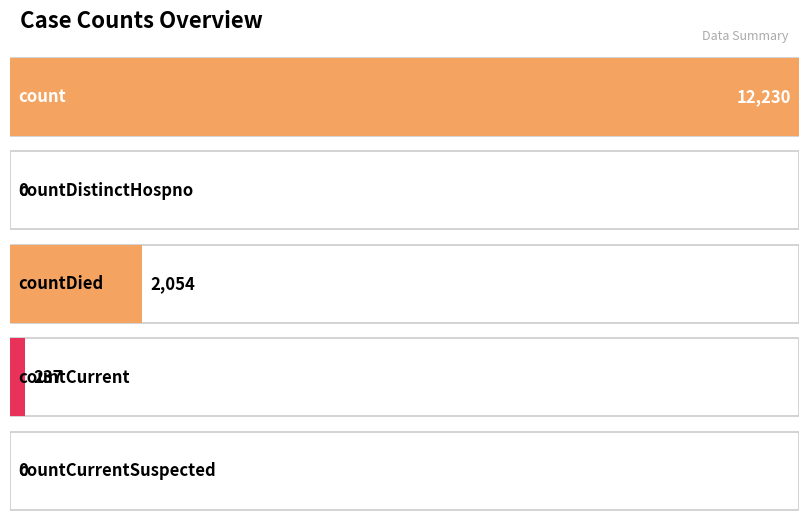

What is the change in value from countCurrent to countCurrentSuspected?

-237